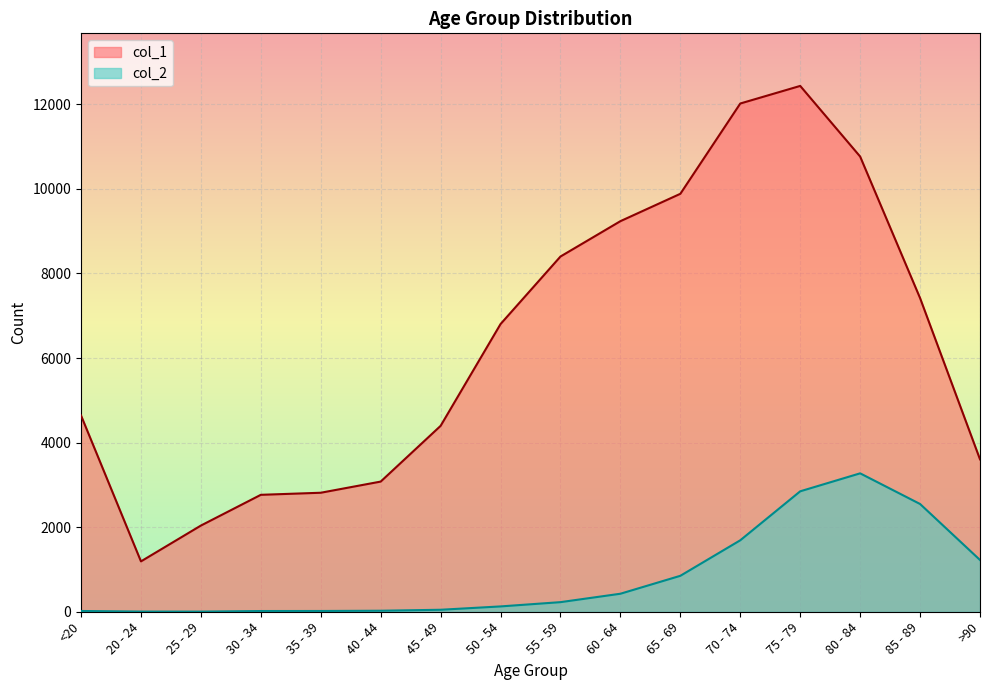

What is the value of the col_1 point at the 3rd from the left?

2038